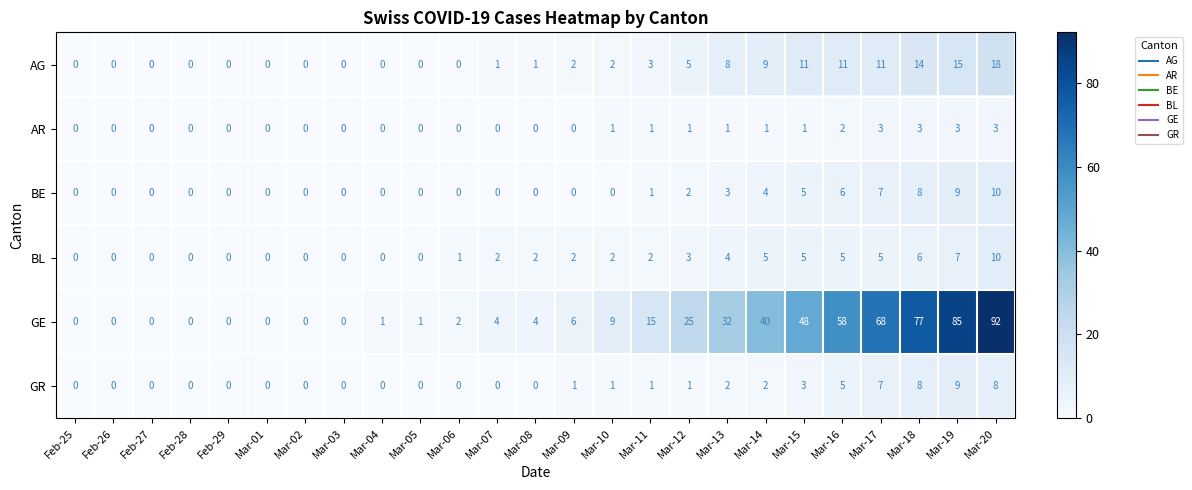

The AG series shows 3 at Mar-17. True or false?

False